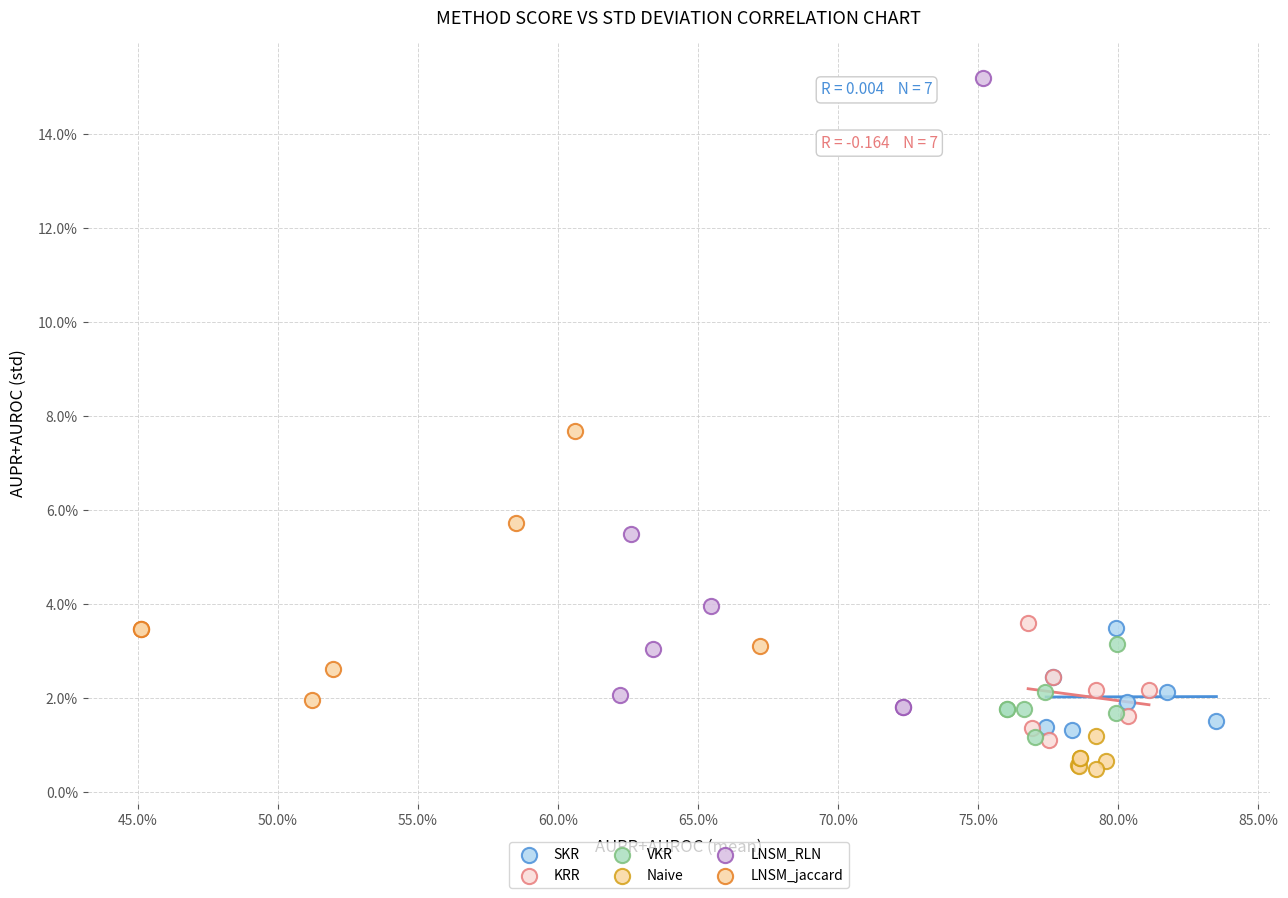

What are all the series names shown in the legend?

SKR, KRR, VKR, Naive, LNSM_RLN, LNSM_jaccard